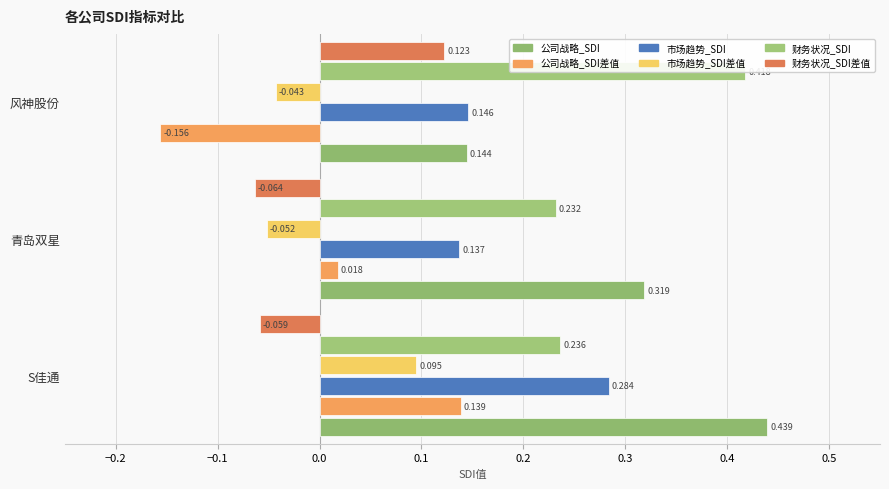

The value of 公司战略_SDI差值 at 风神股份 is -0.0. True or false?

False